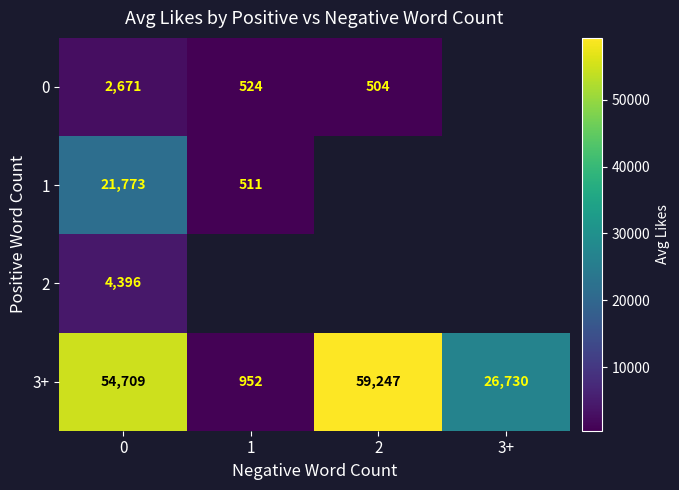

Is the value of 0 at 0 greater than the value of 3+ at 3+?

No